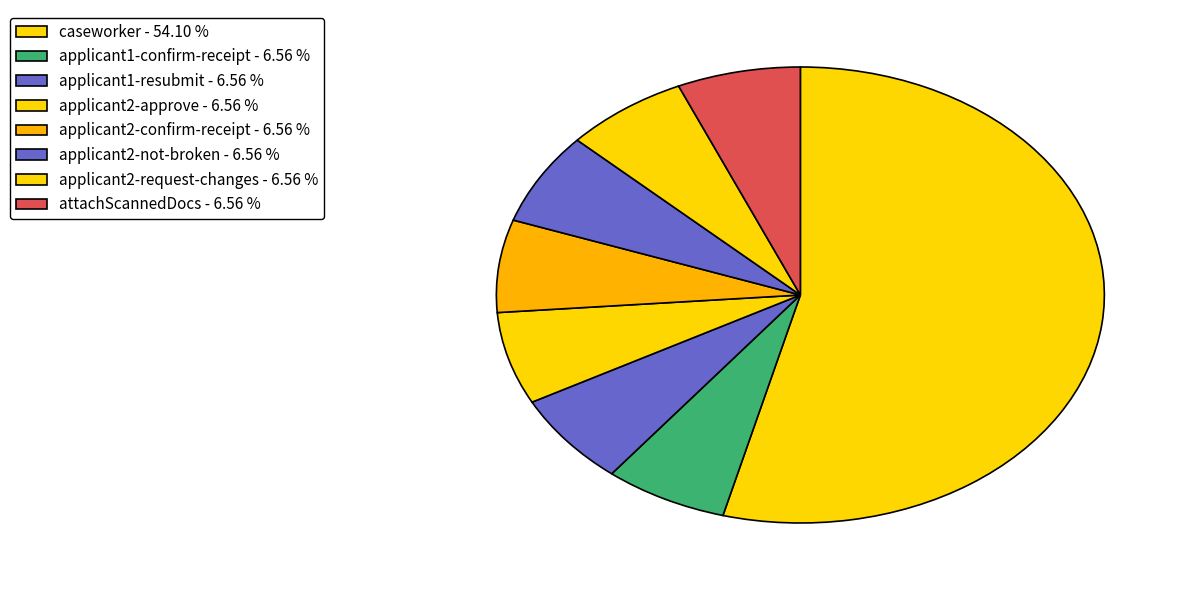

How many segments does this pie chart have?

8